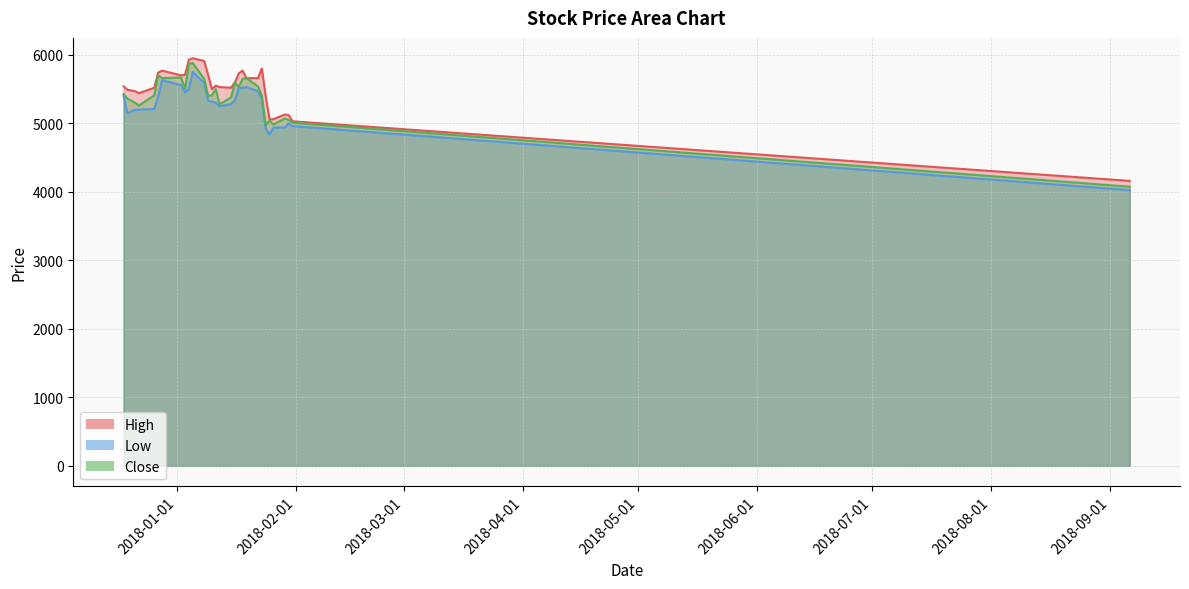

How many data points in Low are less than 5330?

15